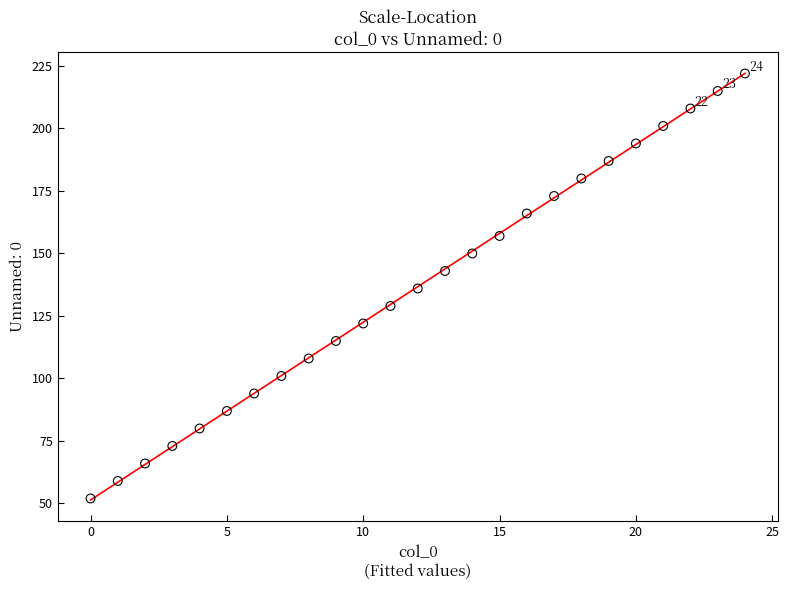

What is the range of X values (max minus min)?

24